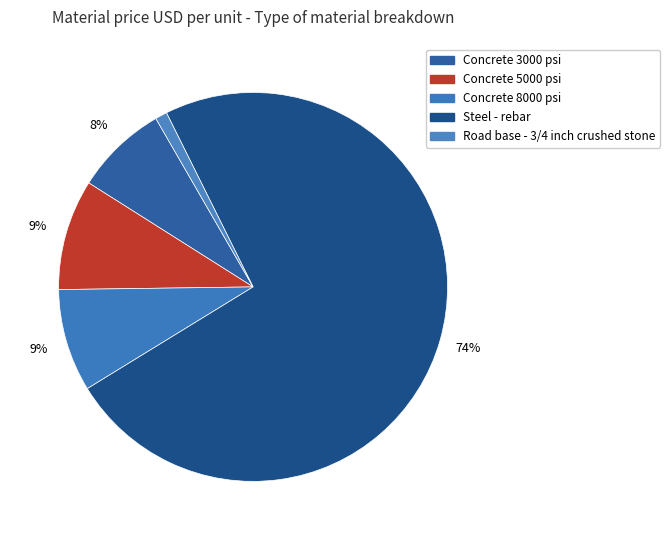

To the nearest percent, what is the average slice percentage?

20%